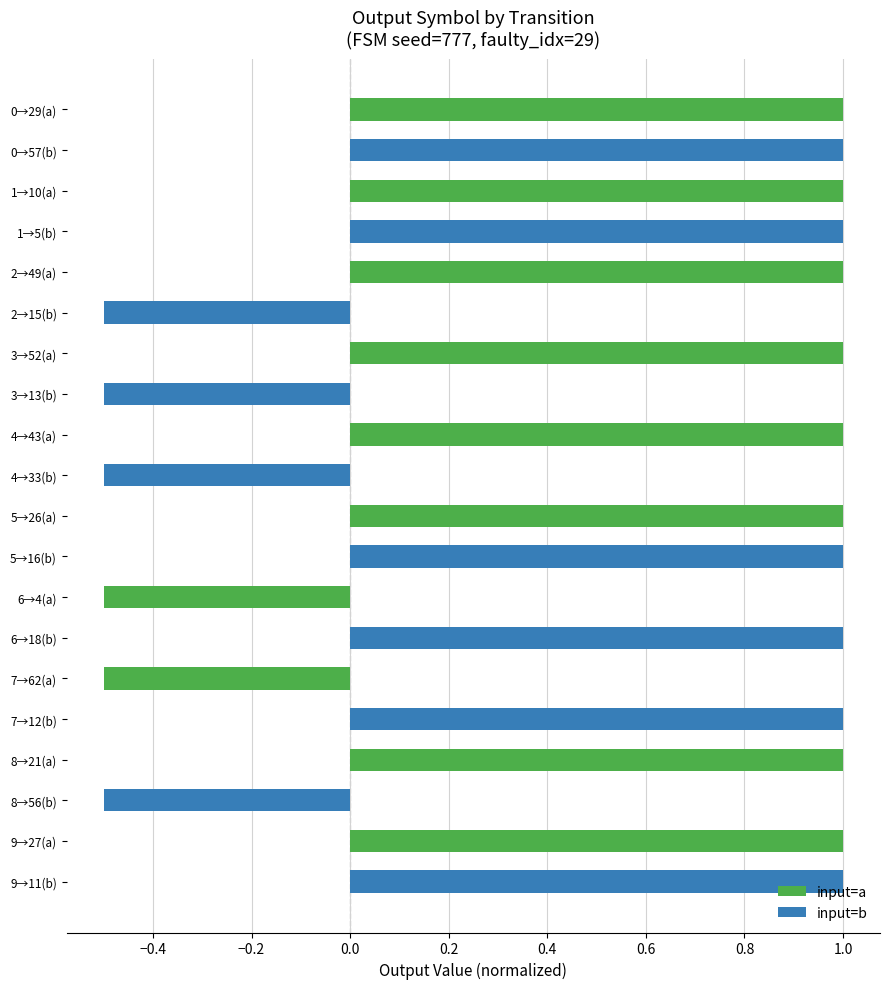

What is the difference between the second highest and minimum values in the input=b series?

1.5